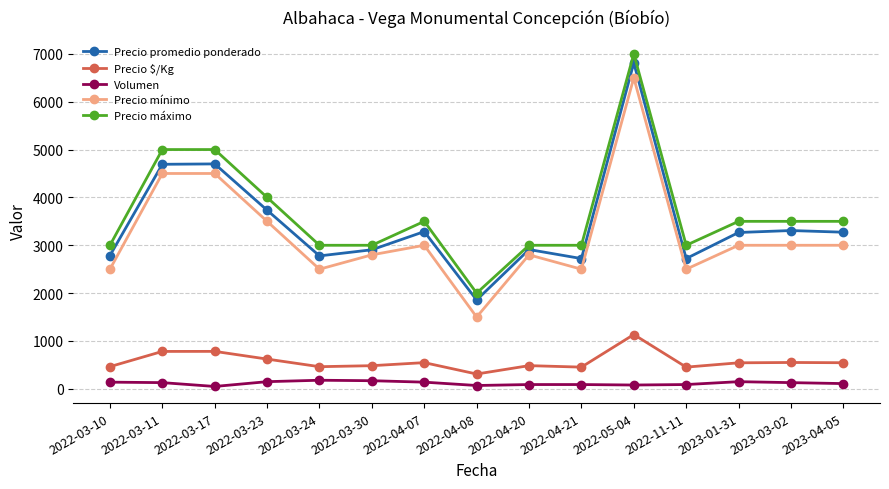

What is the total value across all series at 2022-03-30?

9360